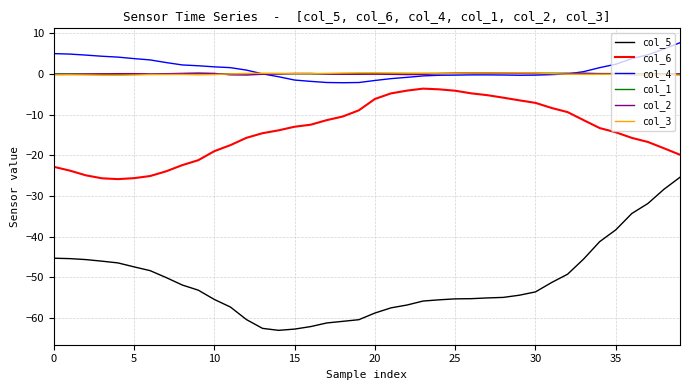

Does the chart display data point markers on the line(s)?

No